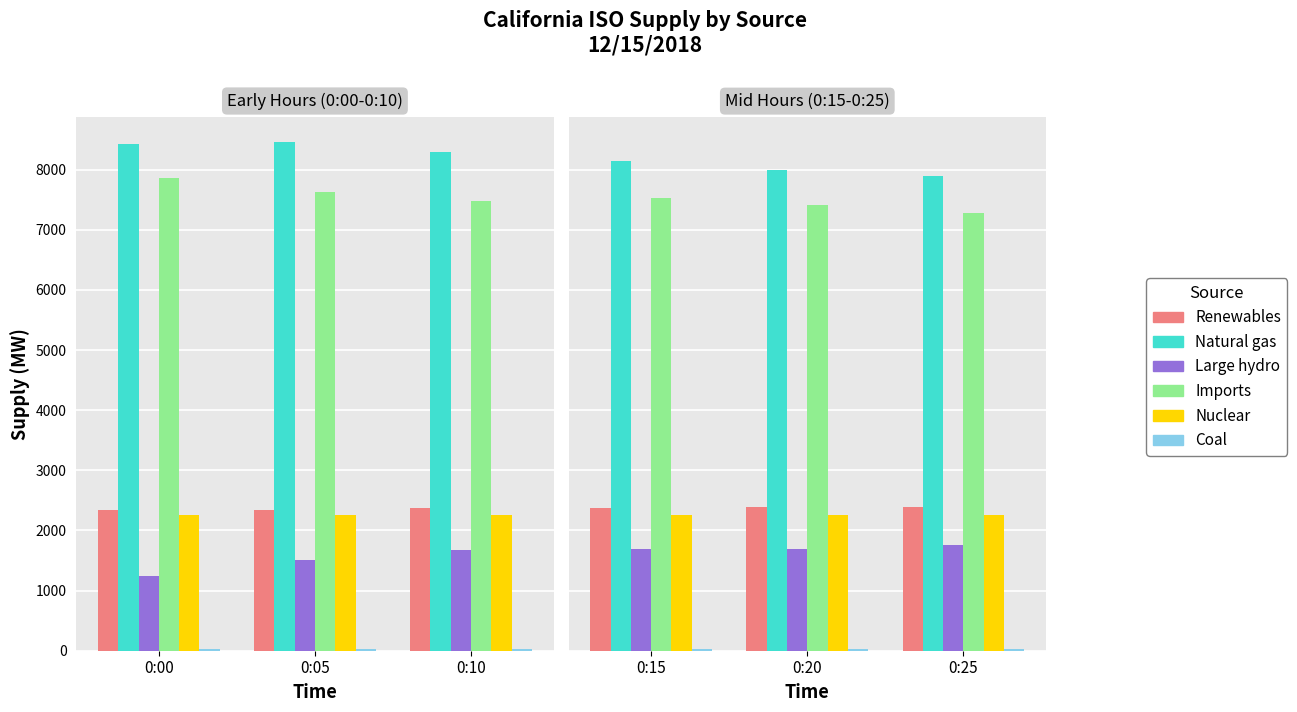

How many categories are shown in the chart?

3